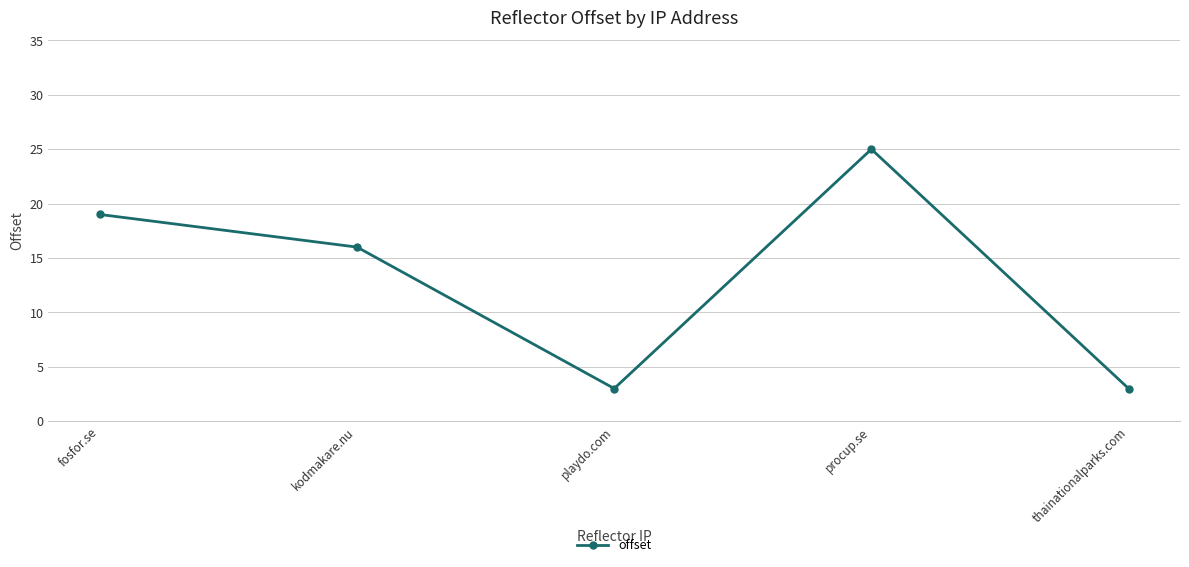

Reading left to right, transcribe all the data shown in this chart.

19	16	3	25	3